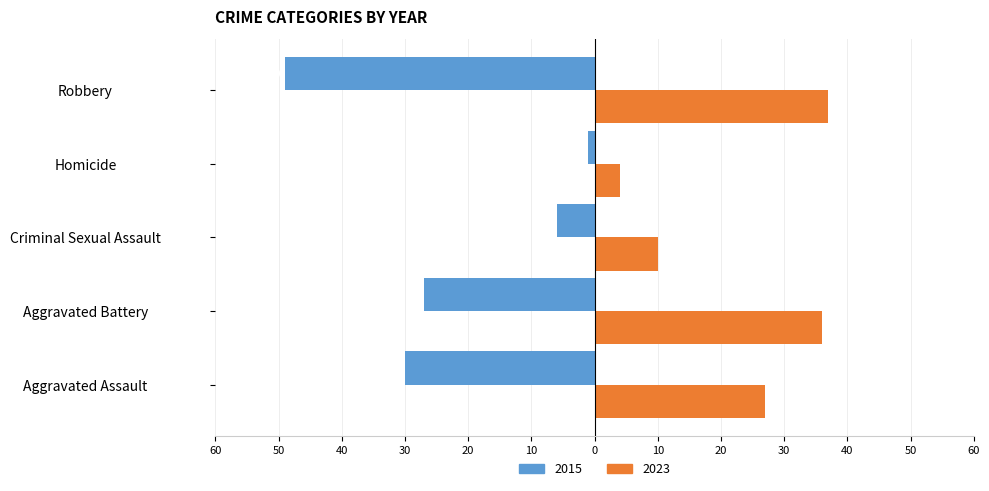

What are all the series names shown in the legend?

2015, 2023